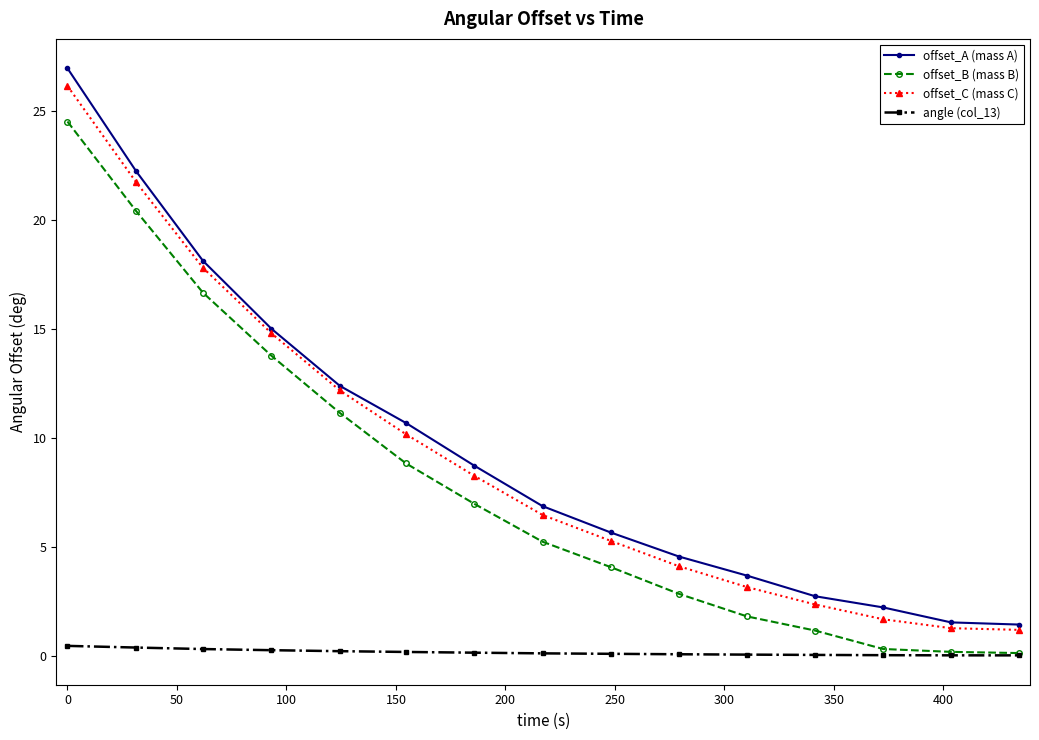

How many categories are shown in the chart?

15